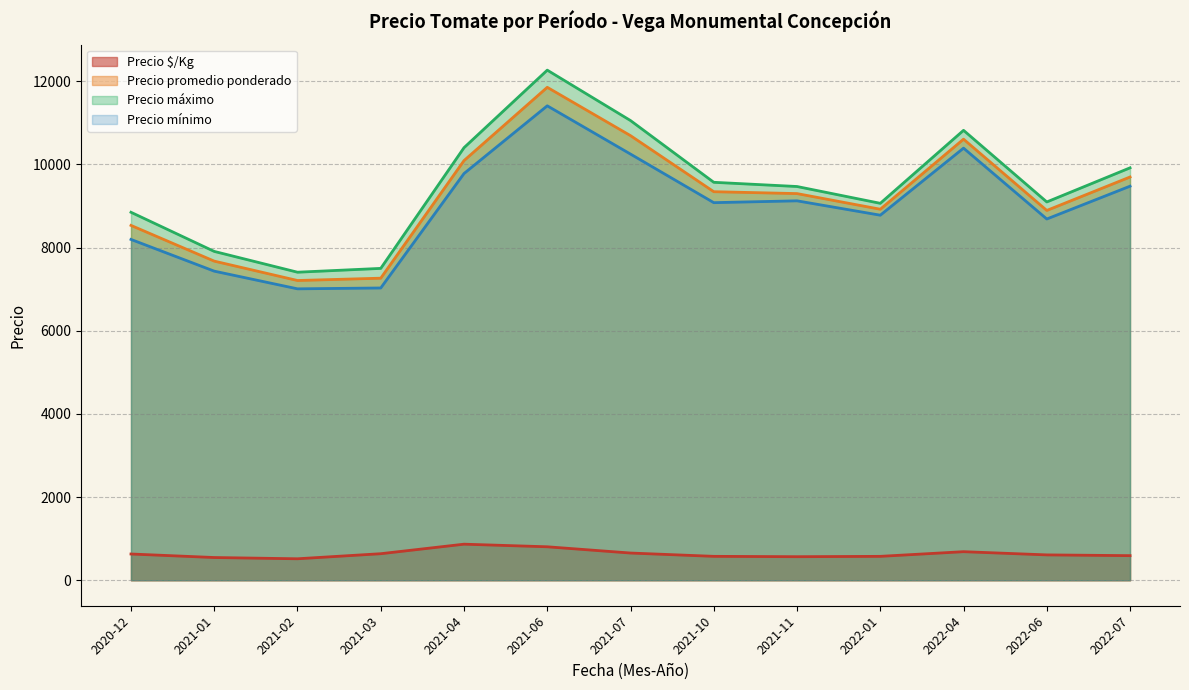

What is the total value across all series at 2022-04?

32502.0